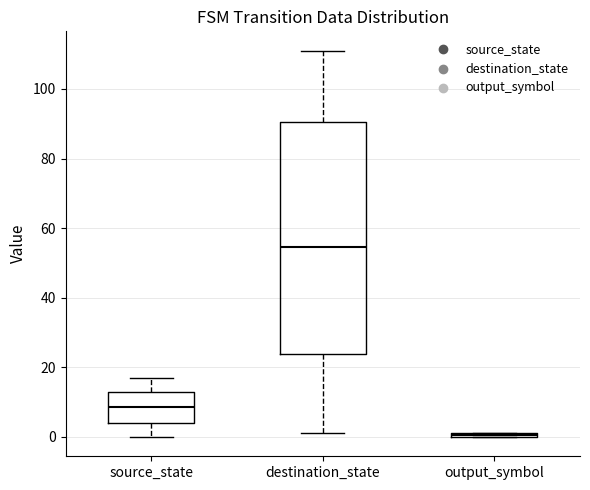

Which box's median line is the lowest?

output_symbol